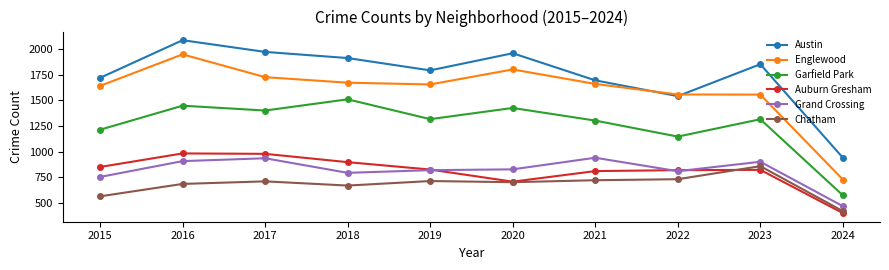

Which series has the widest spread of values?

Englewood